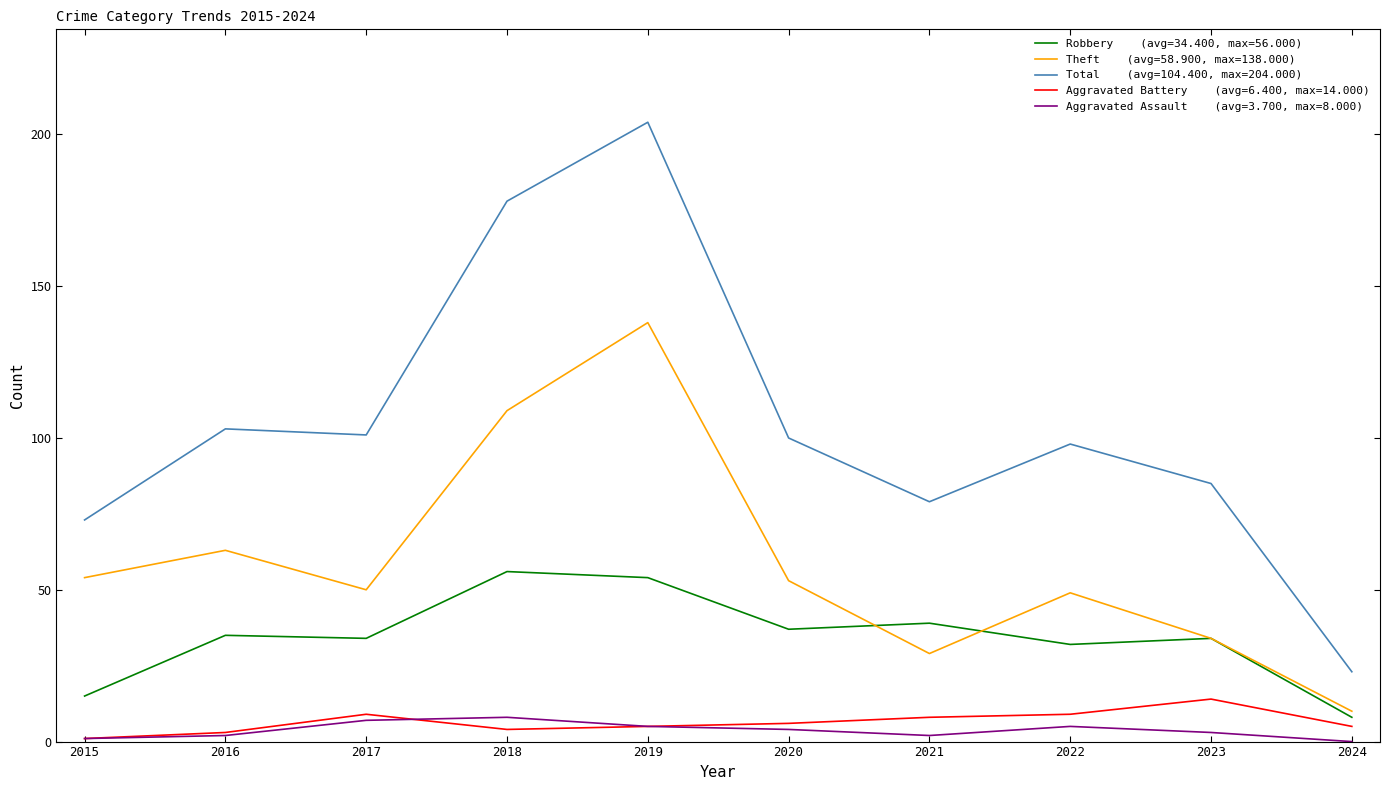

What is the greatest value displayed?

204